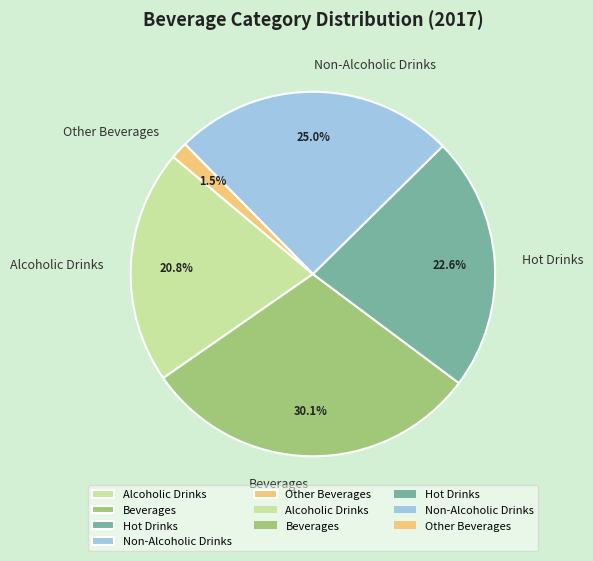

Does Hot Drinks represent more than half of the total?

No